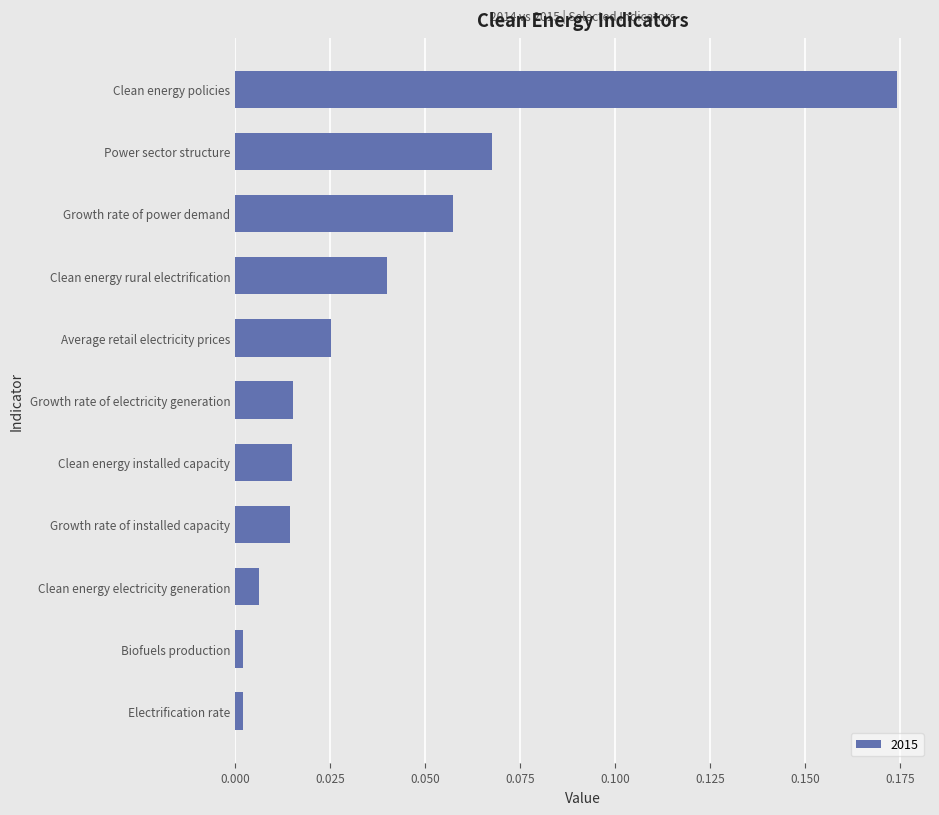

How many distinct data groups are displayed?

1